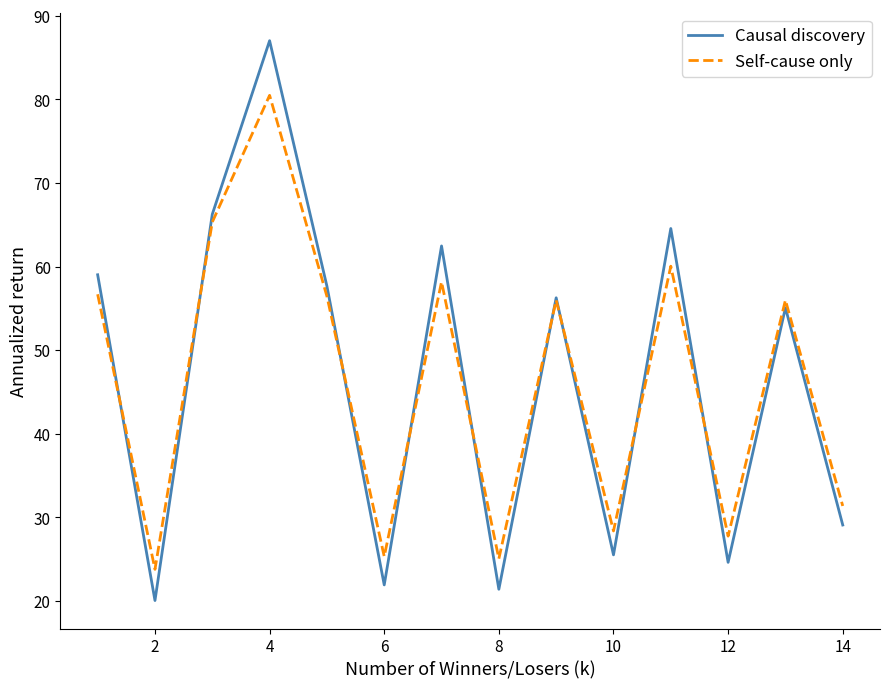

Which series has the widest spread of values?

Causal discovery